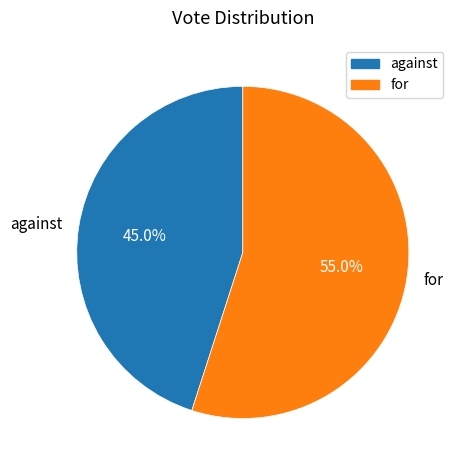

How many segments does this pie chart have?

2